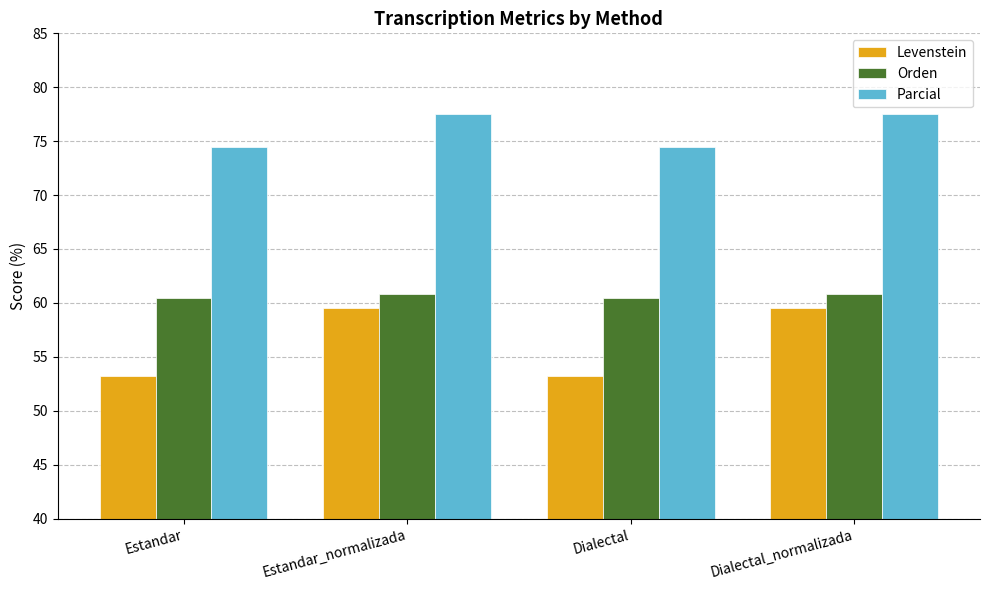

Is it true that Orden equals 60.4 at Dialectal?

True